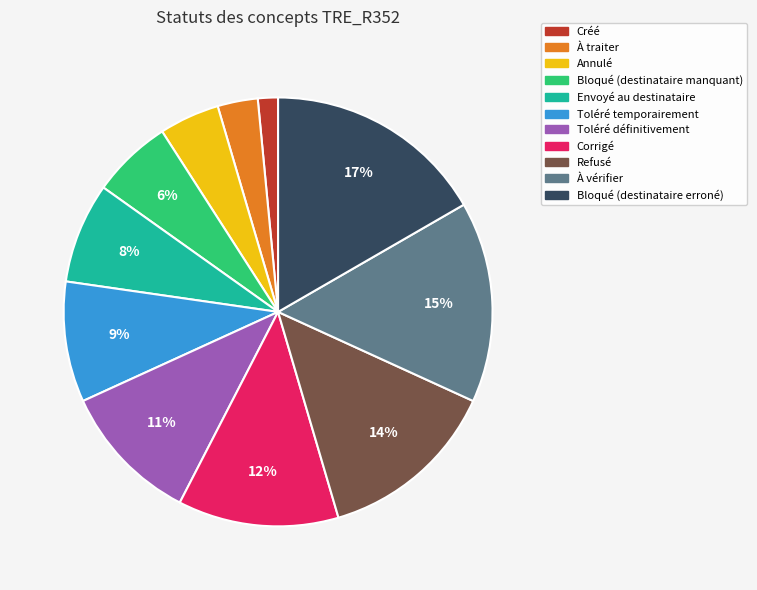

Count the number of slices in the pie.

11